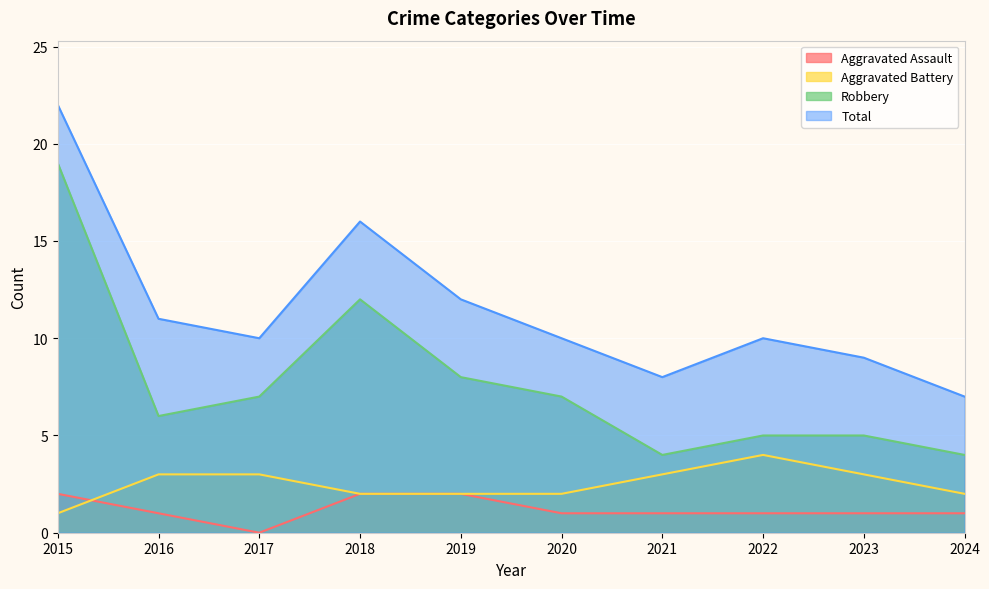

True or false: Robbery and Aggravated Battery intersect in this chart.

False